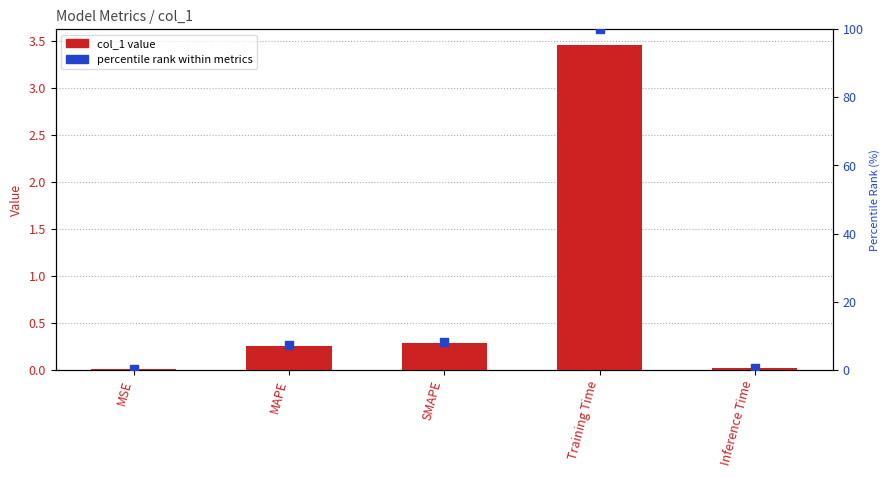

Which series contains the highest Y value?

percentile rank